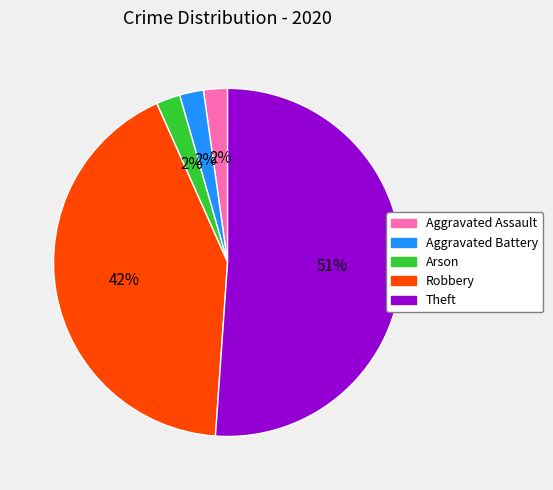

Is there any slice that represents more than half of the pie?

Yes